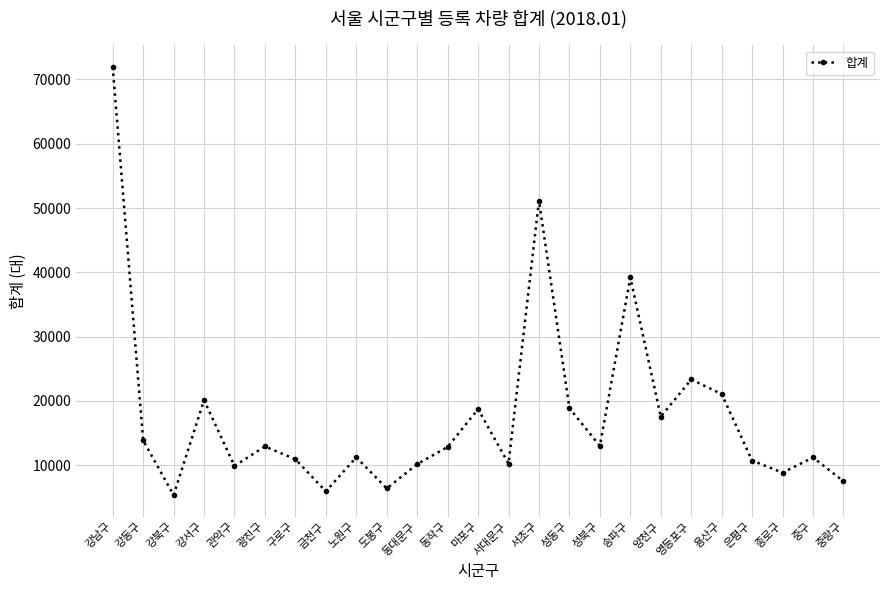

What is the difference between the second highest and second lowest values?

45204